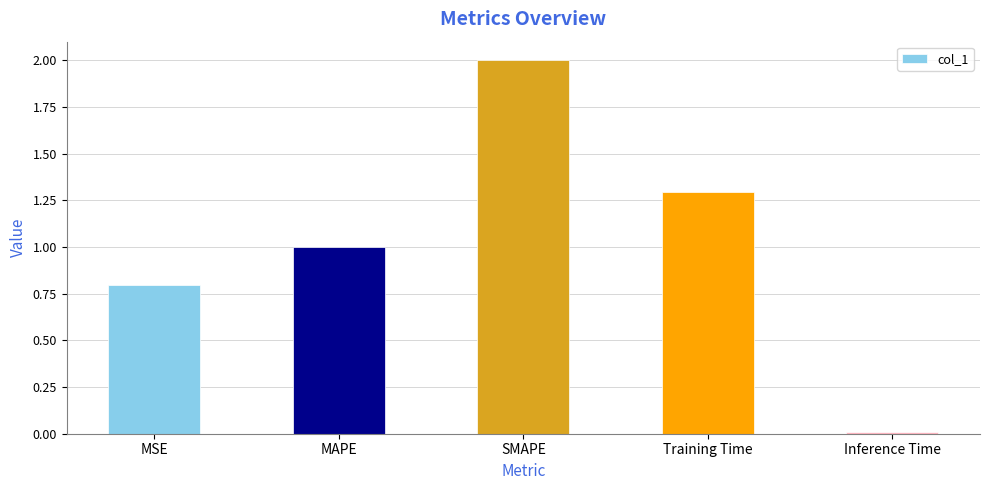

What is the difference between the maximum and minimum values?

2.0